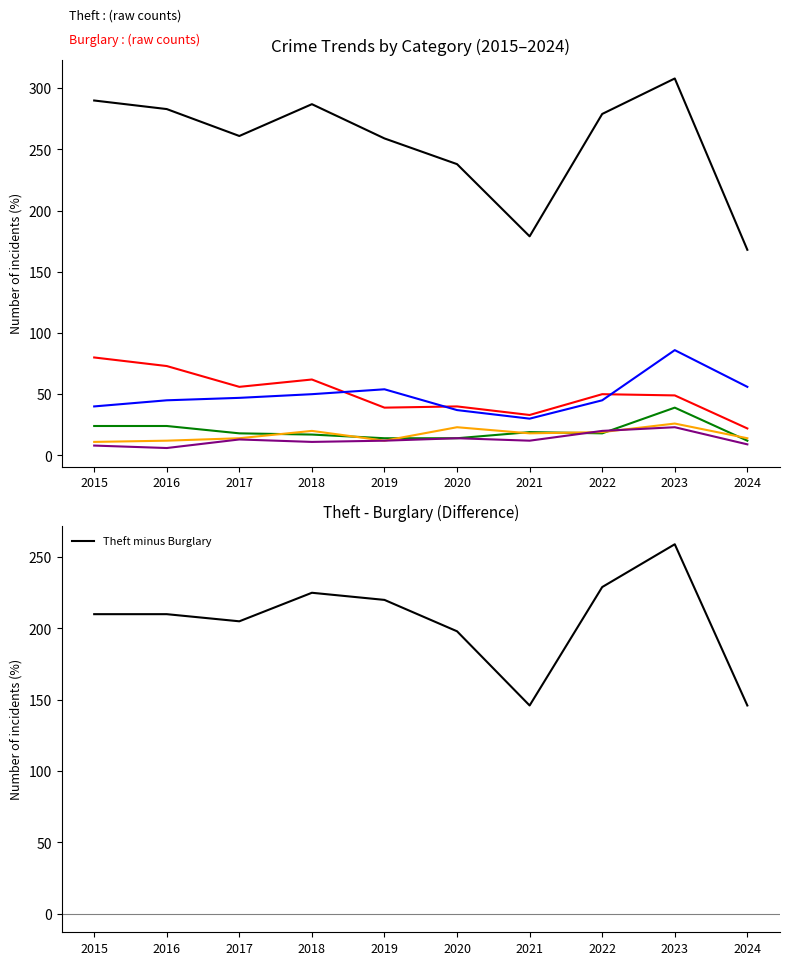

What is the average value of the Aggravated Battery series?

13